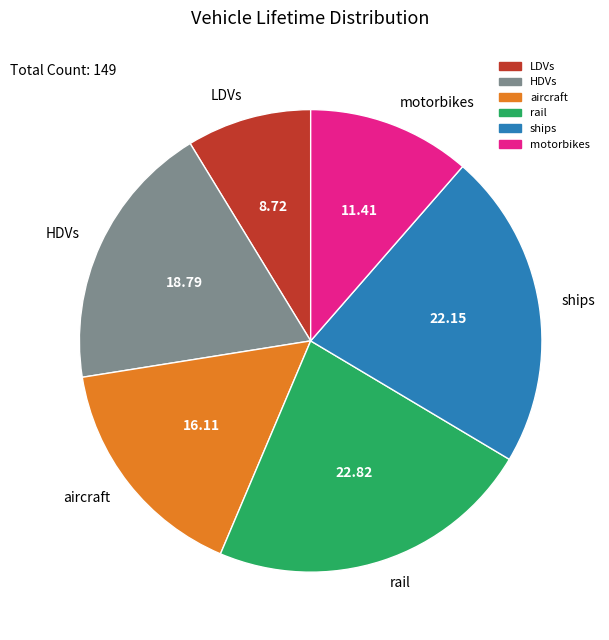

True or false: LDVs accounts for 1% of the total.

False